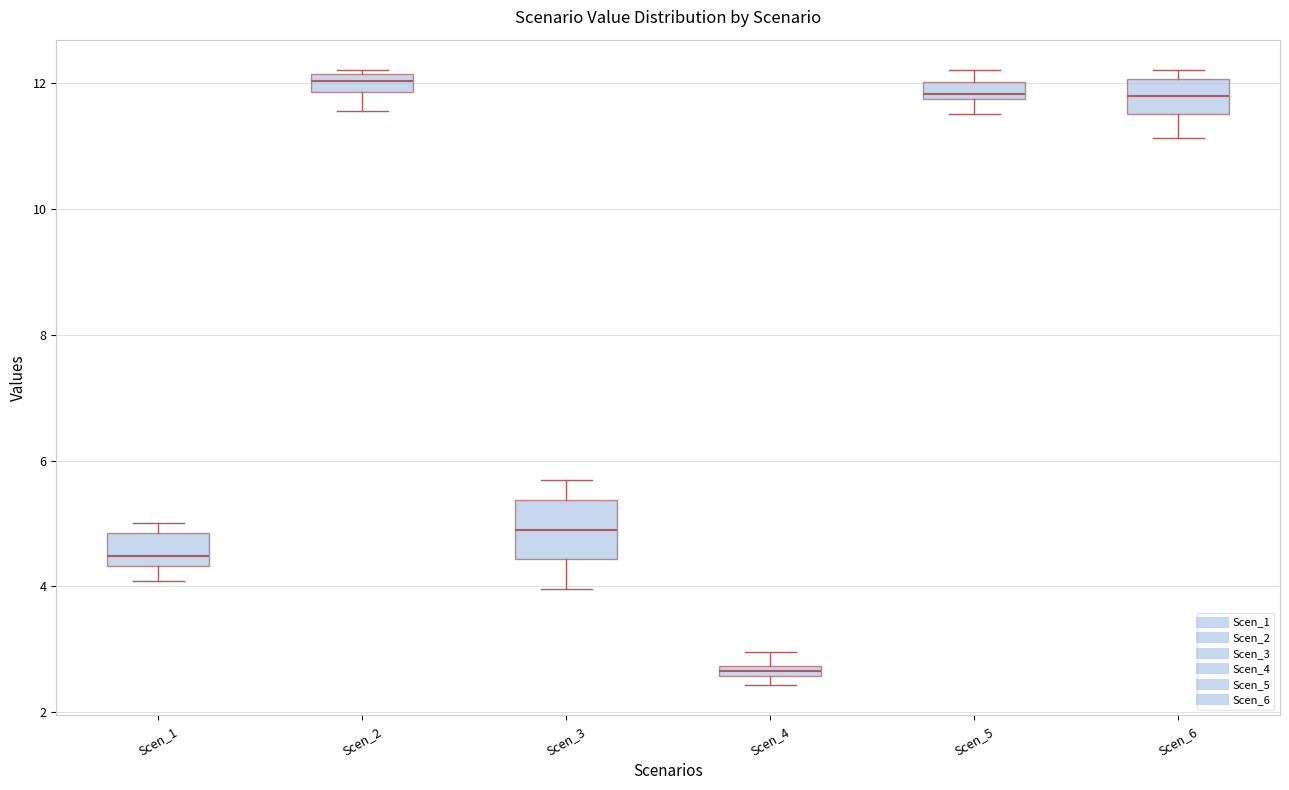

Which box is the tallest, from its lower edge to its upper edge?

Scen_3